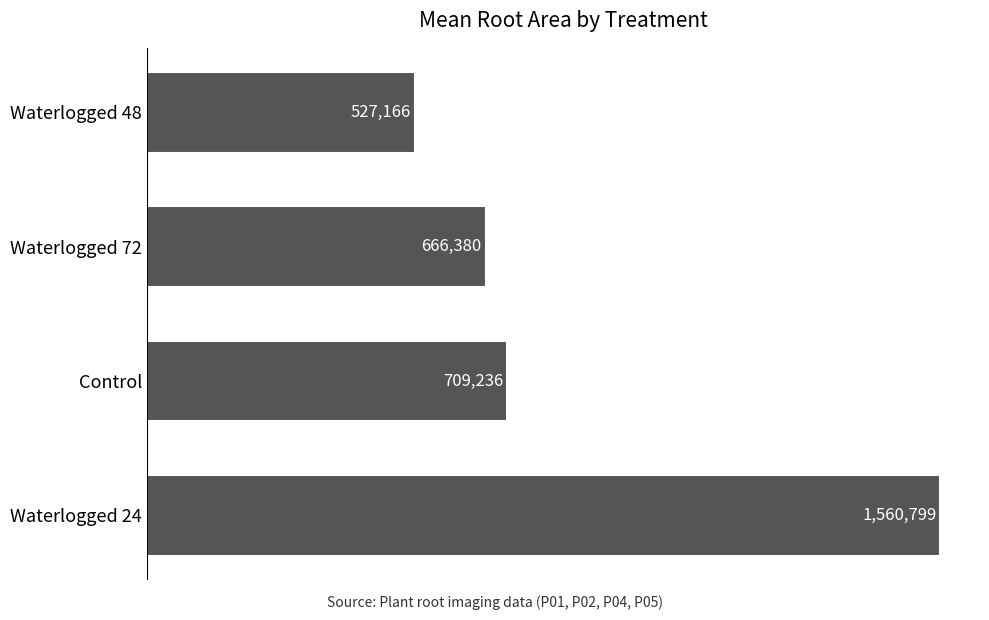

How many data points does each series have?

4